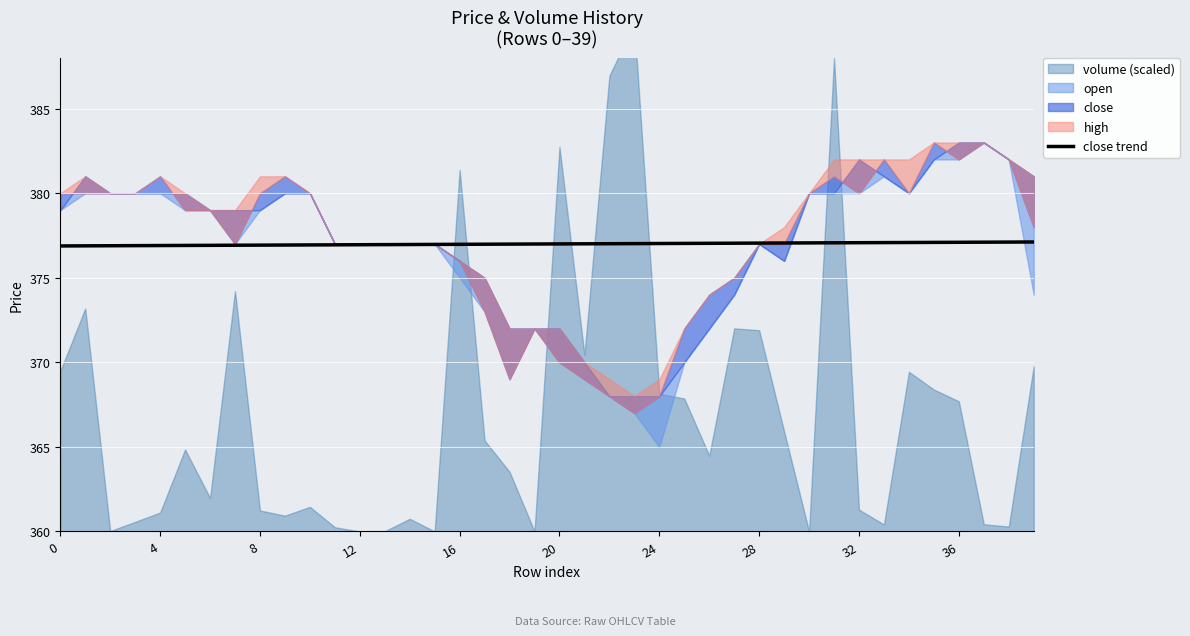

True or false: the data has more than 2 interior local peaks.

False